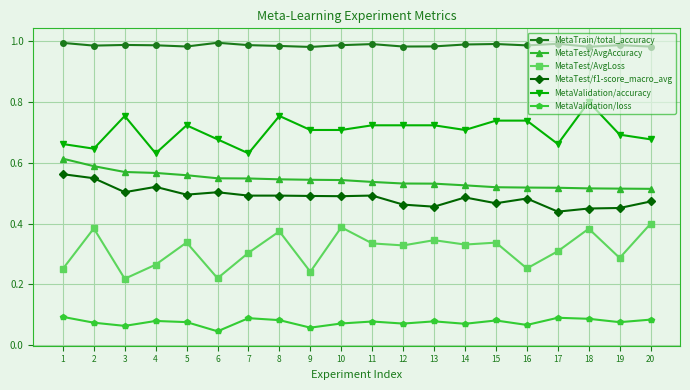

What is the sum of all MetaValidation/loss values?

1.5